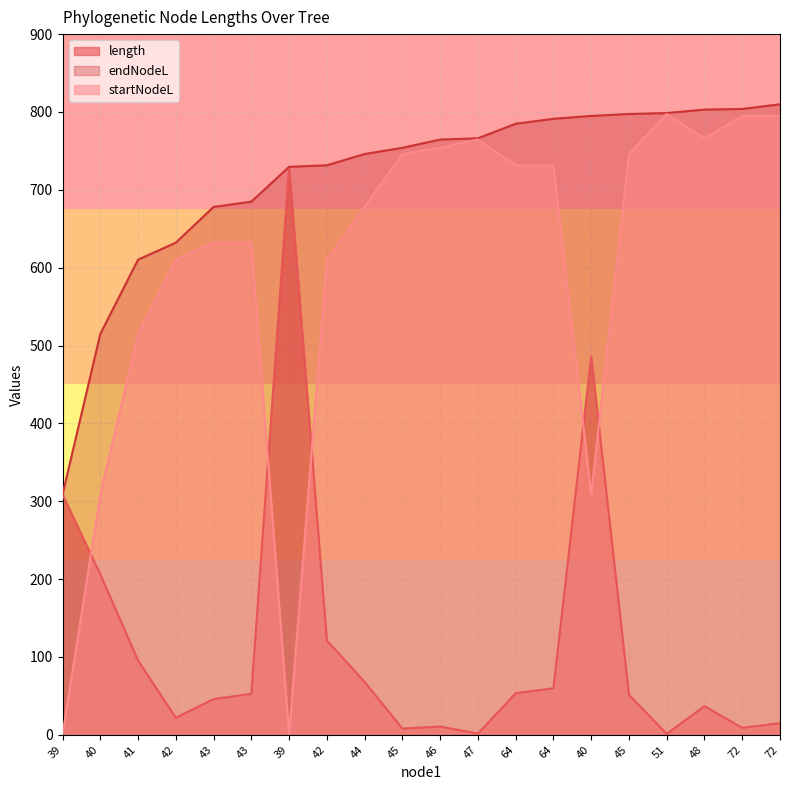

Count the number of data series in this chart.

3